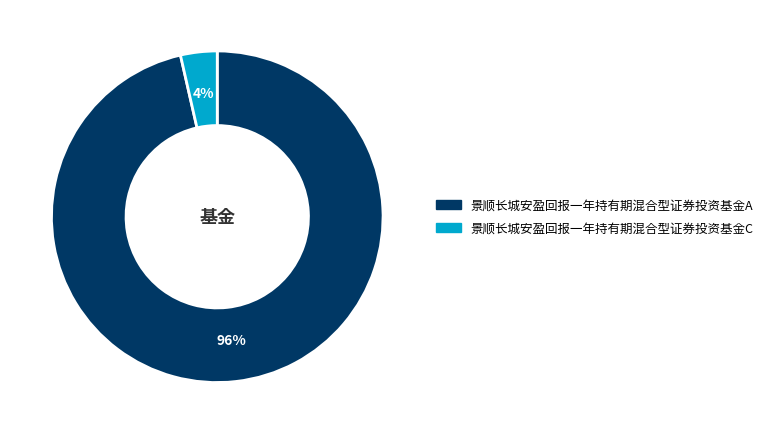

How many segments does this pie chart have?

2